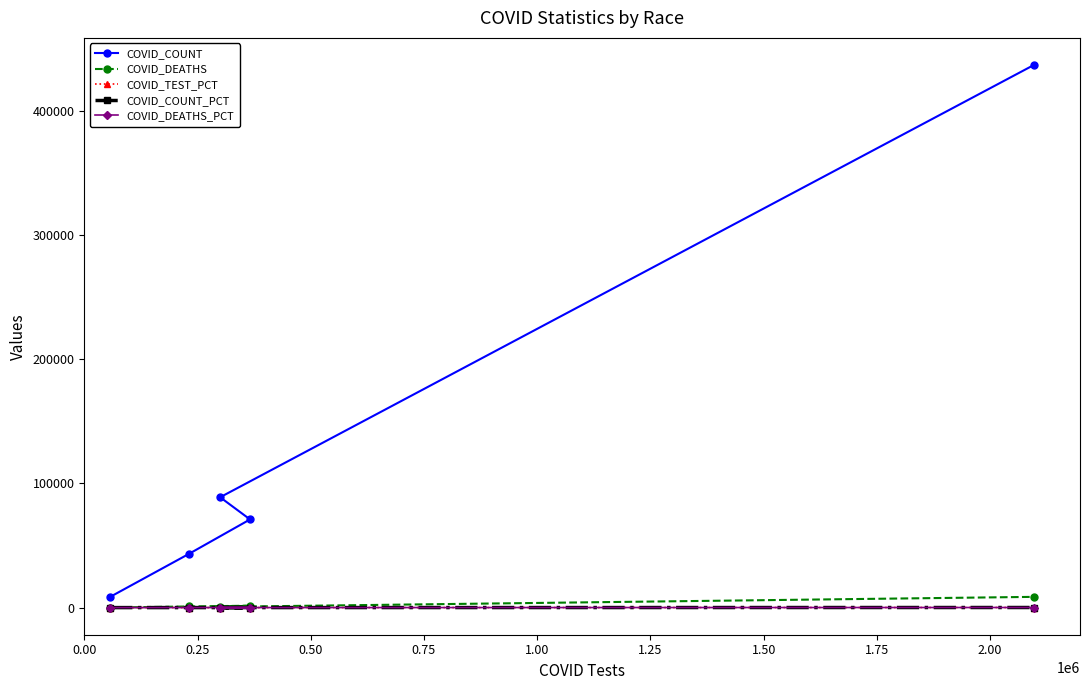

True or false: COVID_DEATHS_PCT and COVID_COUNT intersect in this chart.

False